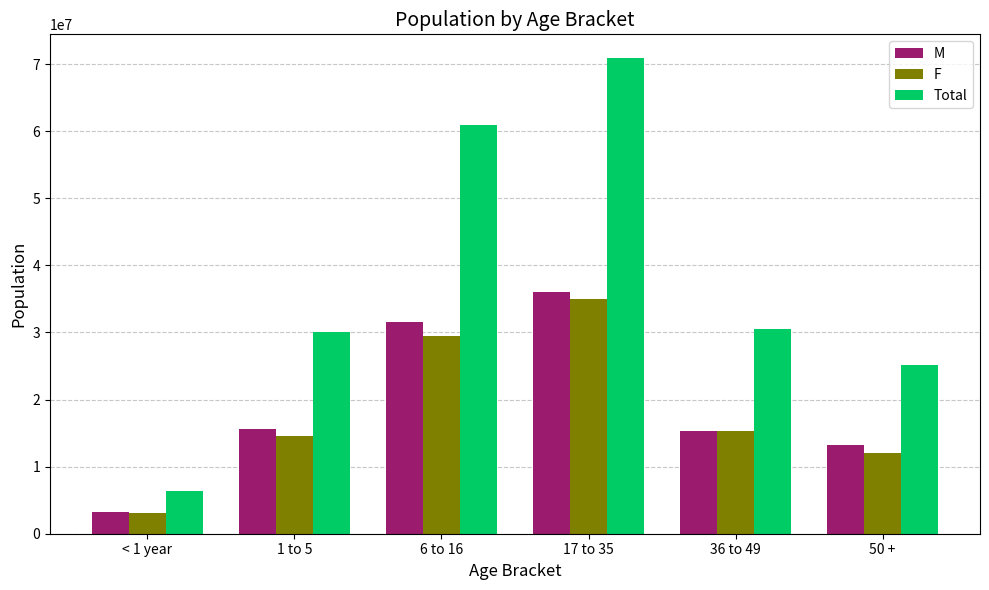

Reading right to left, transcribe all the data shown in this chart.

M: 50 +=13182196.8	36 to 49=15246057.0	17 to 35=35982143.9	6 to 16=31551320.1	1 to 5=15595317.9	< 1 year=3288976.1
F: 50 +=11961379.9	36 to 49=15342395.5	17 to 35=34914419.4	6 to 16=29441109.3	1 to 5=14511792.1	< 1 year=3045738.7
Total: 50 +=25143576.7	36 to 49=30588452.5	17 to 35=70896563.4	6 to 16=60992429.4	1 to 5=30107110.0	< 1 year=6334714.8